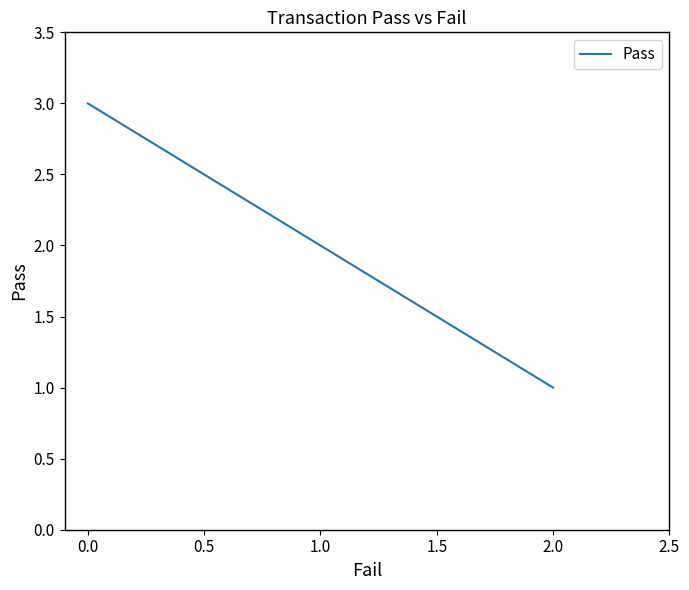

The value at 2.0 is 0. True or false?

False